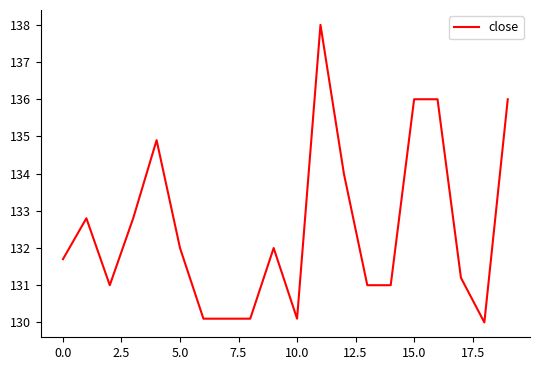

How many values are below 132?

10